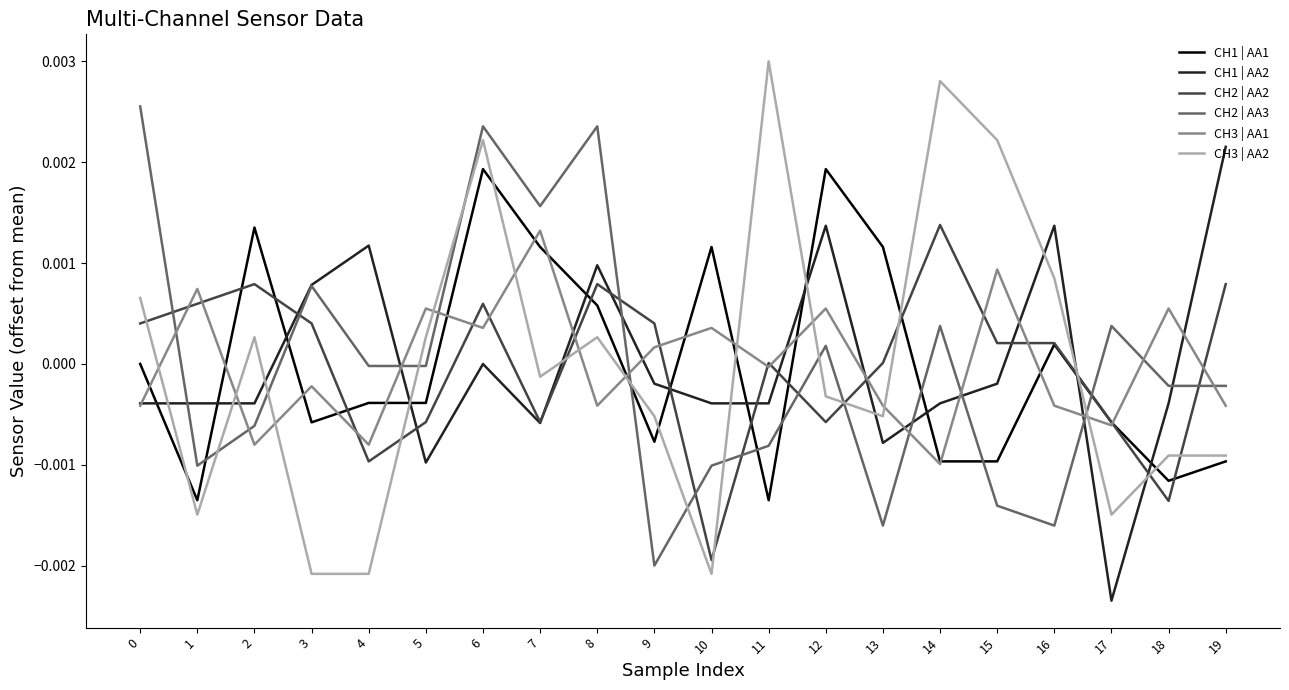

Does the chart have visible grid lines?

No